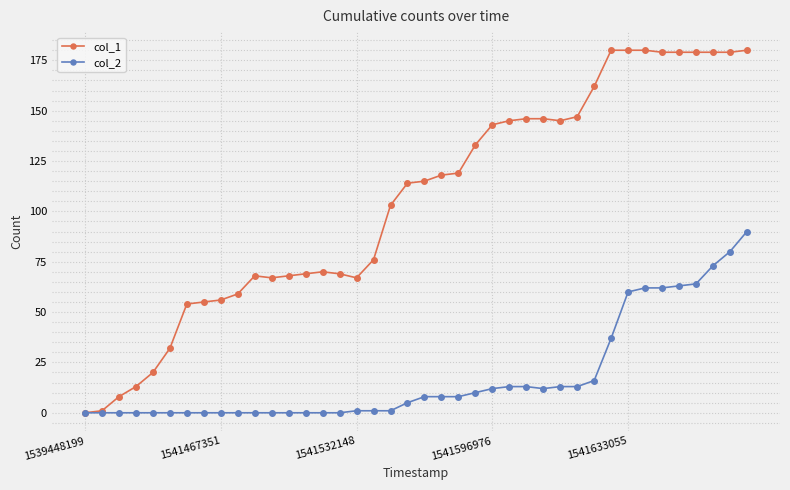

Which series has the widest spread of values?

col_1